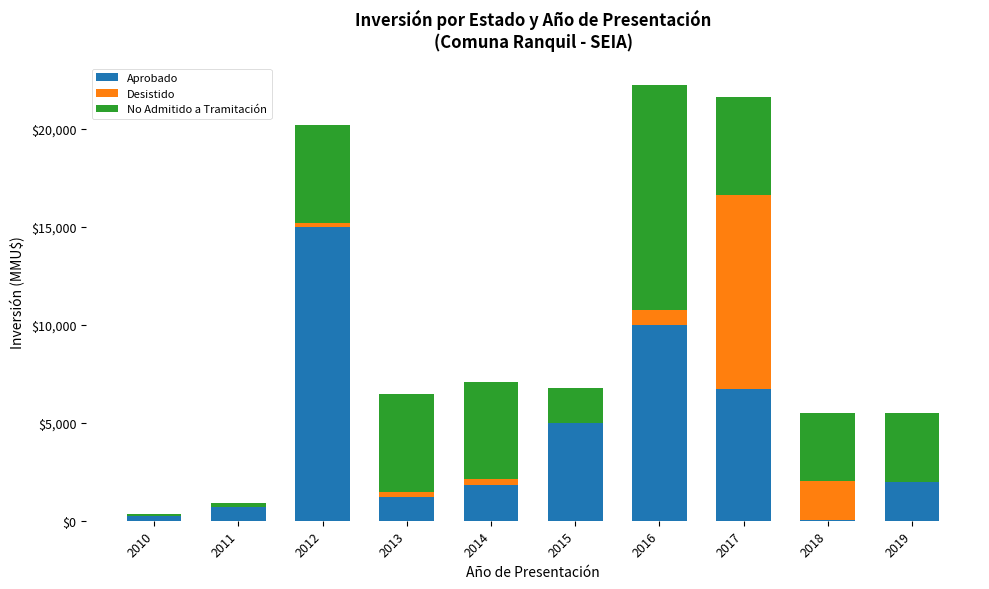

Which category has the highest value in the Aprobado series?

2012